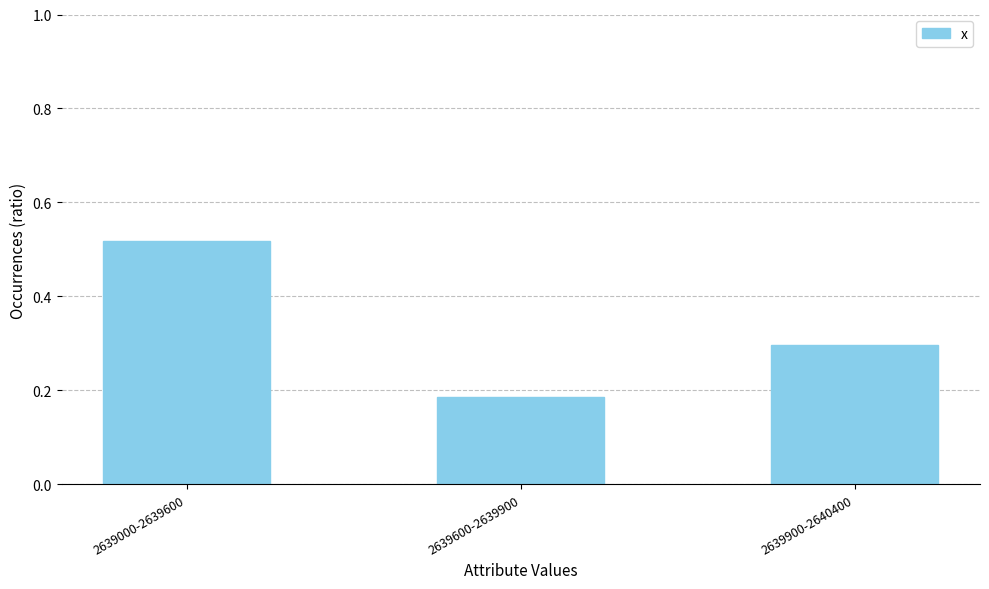

At which label is the value closest to 0?

2639600-2639900